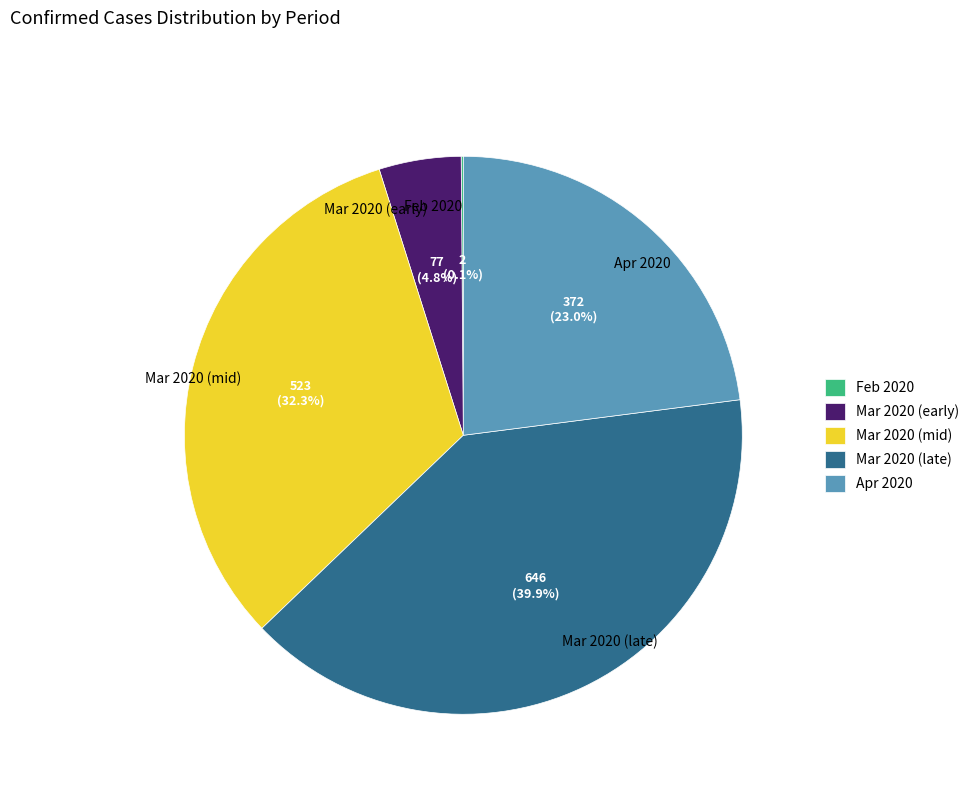

To the nearest percent, what is the average slice percentage?

20%